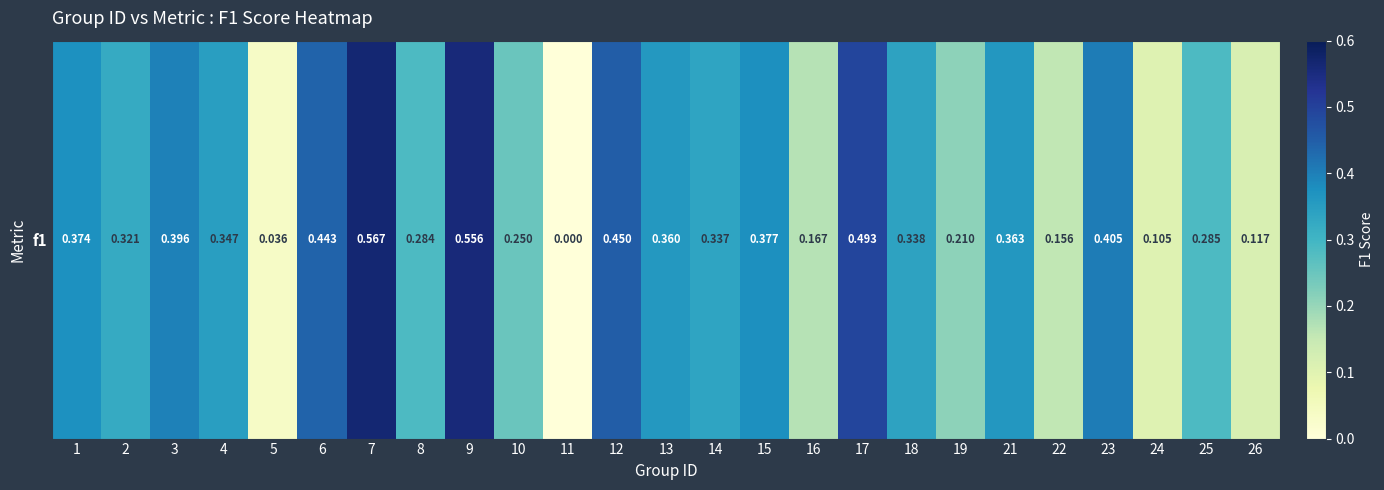

List the labels in order of value, largest first.

7, 9, 17, 12, 6, 23, 3, 15, 1, 21, 13, 4, 18, 14, 2, 25, 8, 10, 19, 16, 22, 26, 24, 5, 11